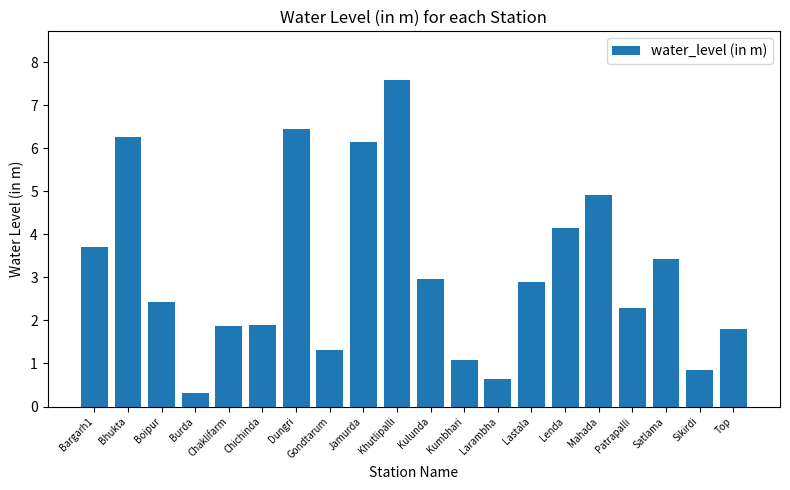

True or false: the data shows 6.6 at Bargarh1.

False